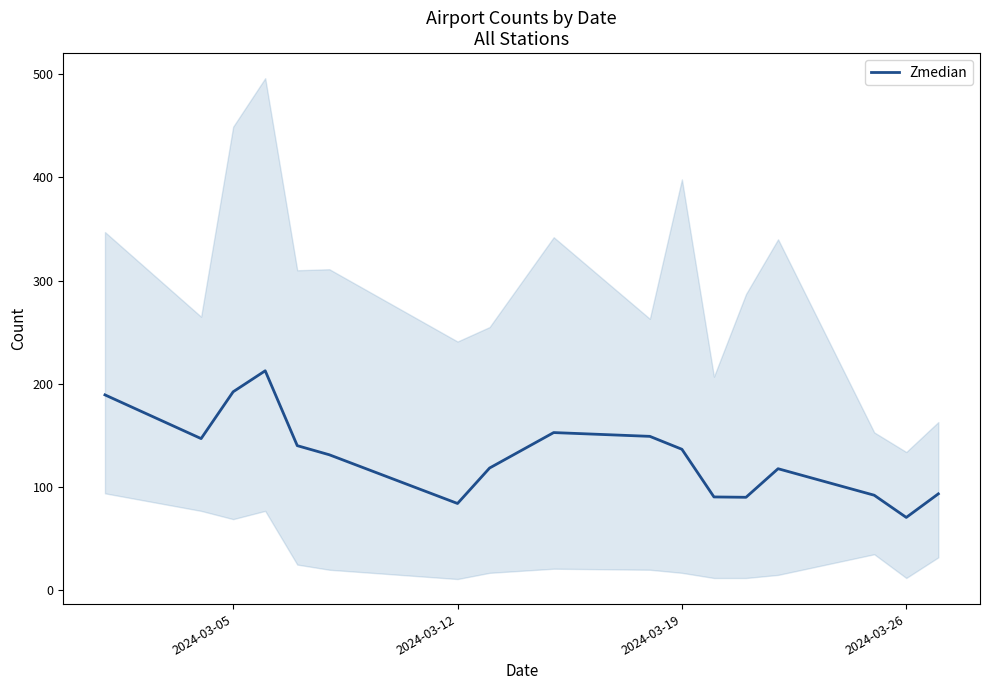

Is it true that the value at 16 is 37.2?

False